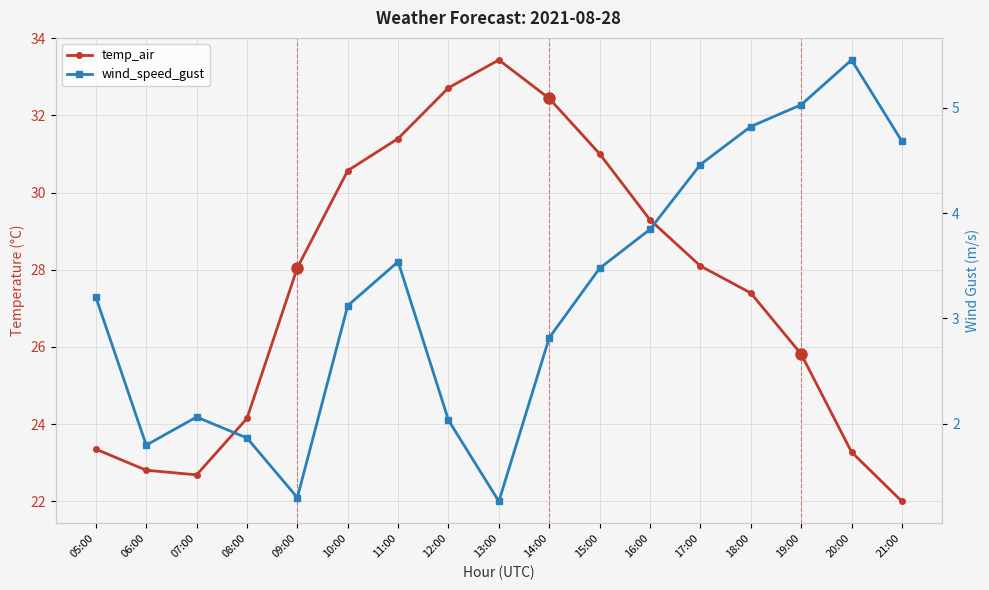

What value does the temp_air series have at 18:00?

27.4